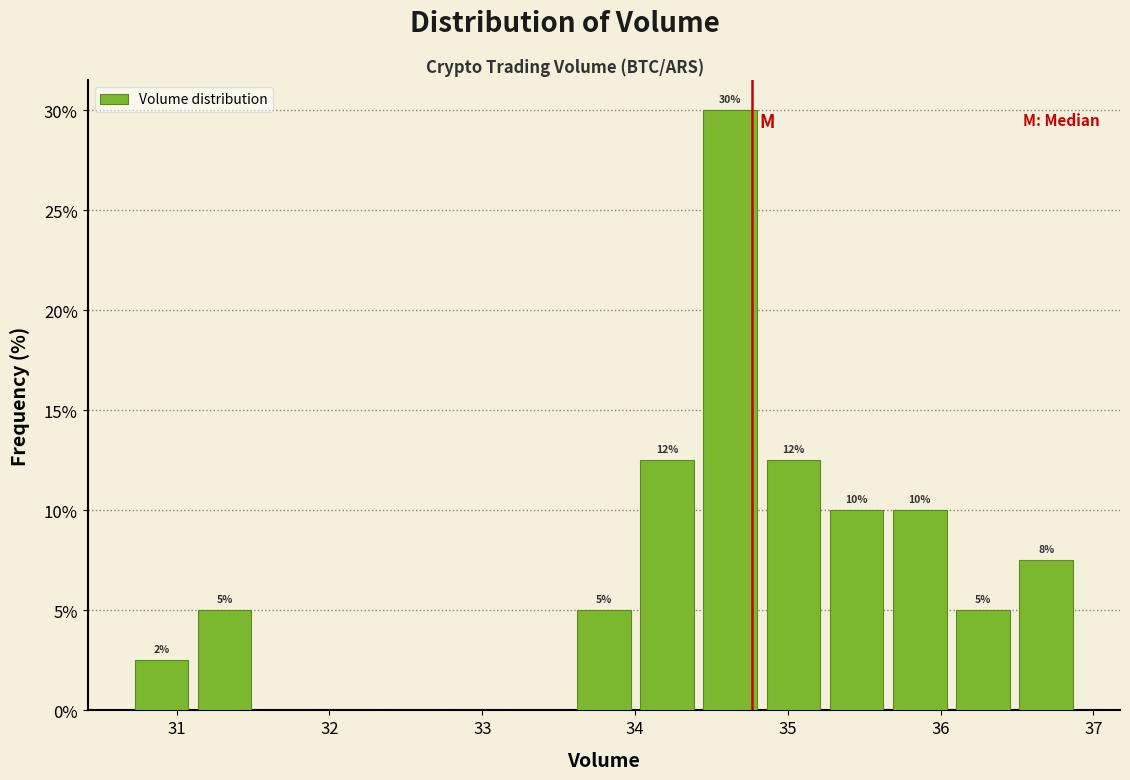

Over which range of the x-axis is the bar tallest?

34.4 to 34.8